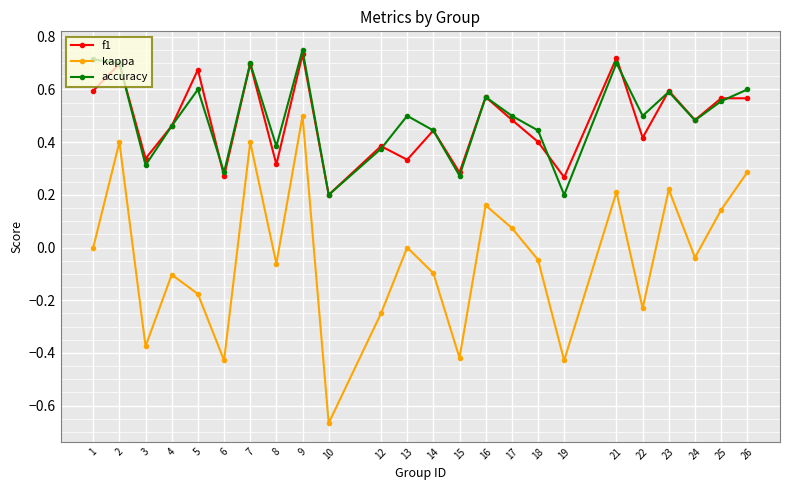

Count the number of categories in the chart.

24